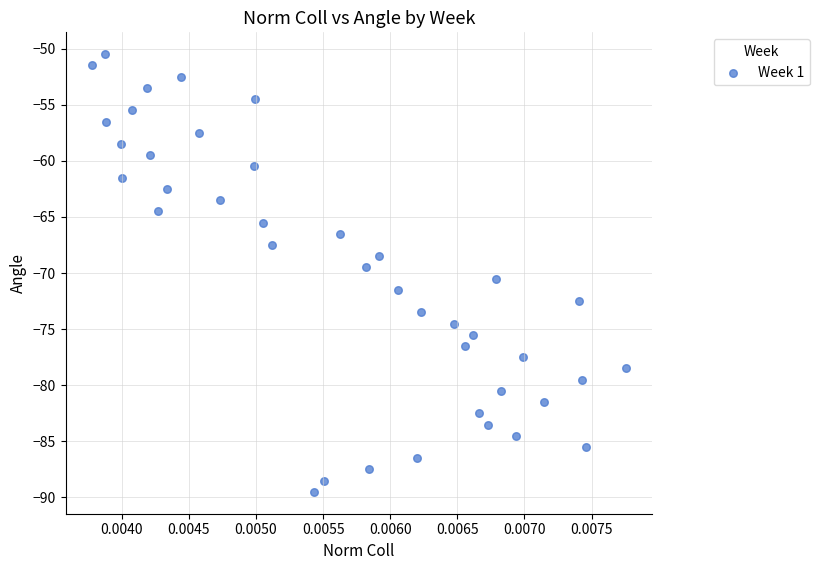

What is the range of Y values (max minus min)?

39.0